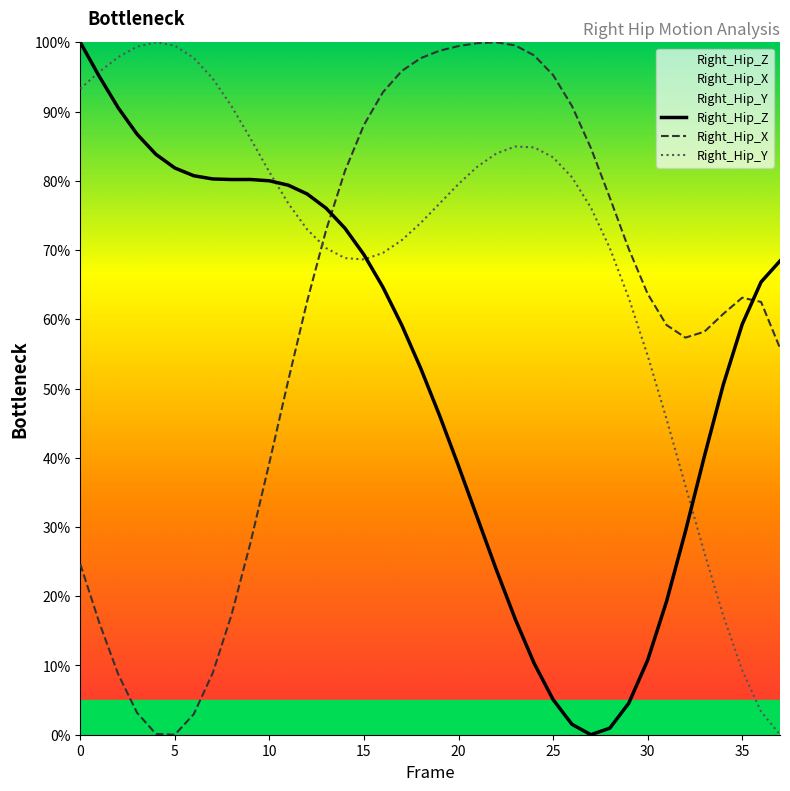

How many values in the Right_Hip_Z series exceed 64?

19